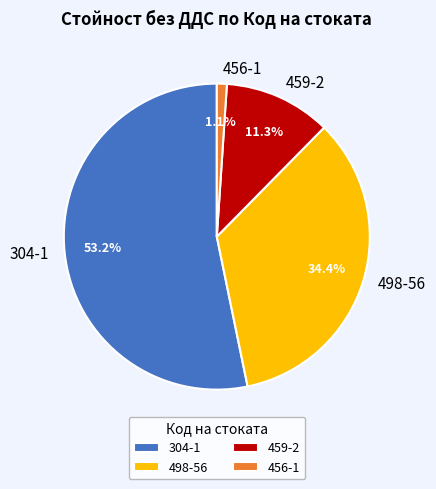

Which category has the smallest portion of the pie?

456-1